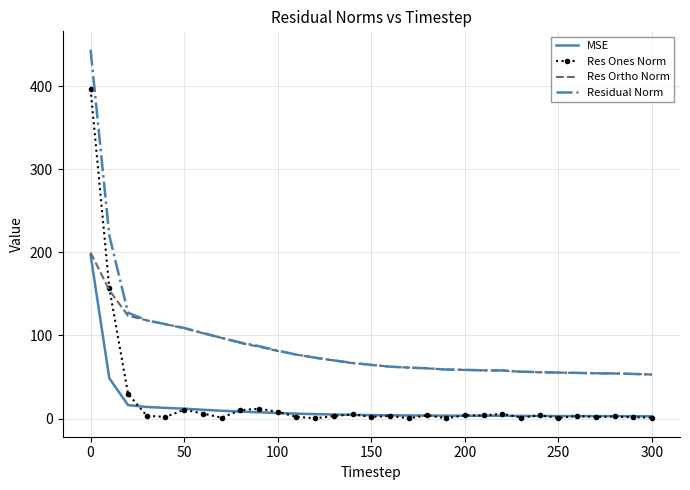

What is the sum of all MSE values?

417.0